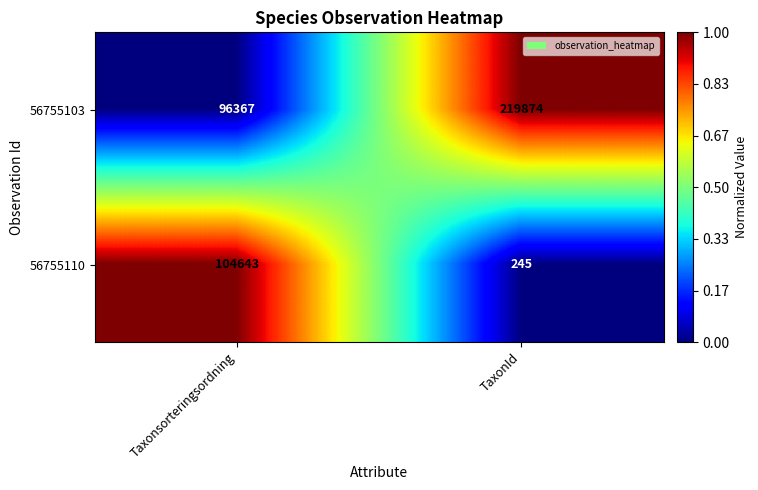

At which category is the sum across all series the highest?

TaxonId